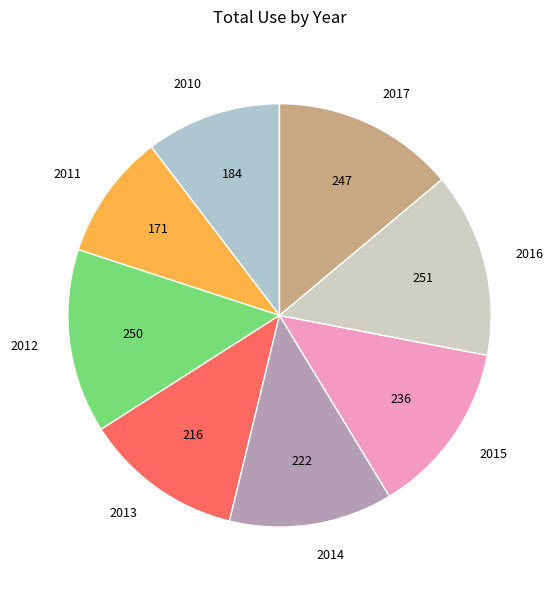

Is the sum of 2011 and 2017 greater than half?

No